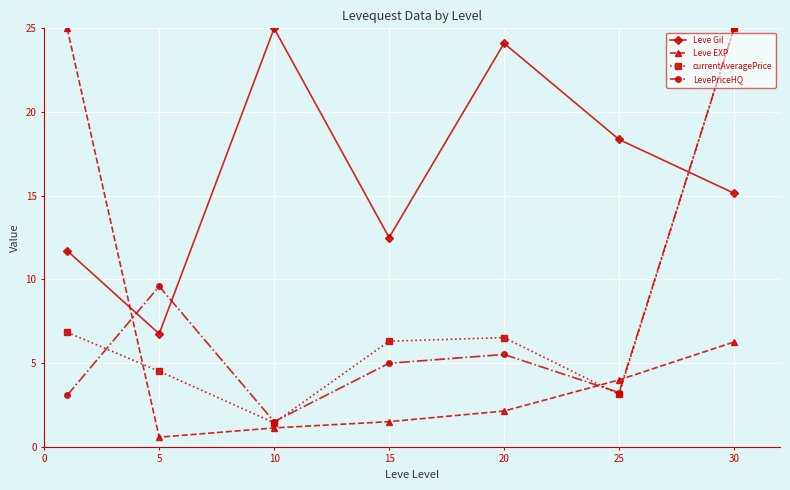

Which series has the largest total across all categories?

Leve Gil